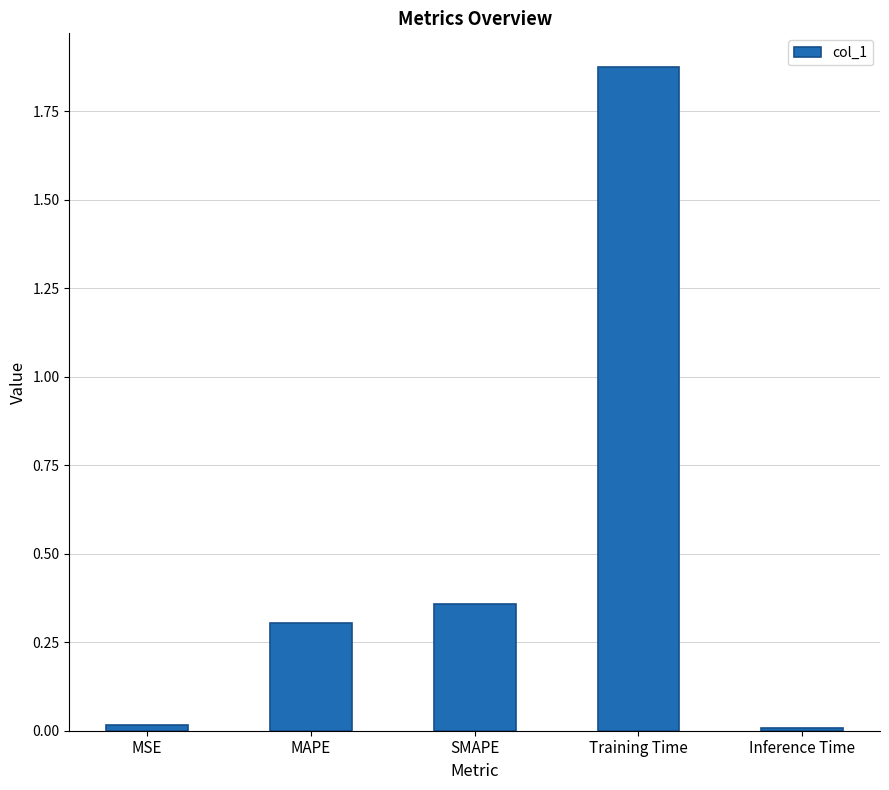

The chart shows a value of 0.1 at SMAPE. True or false?

False